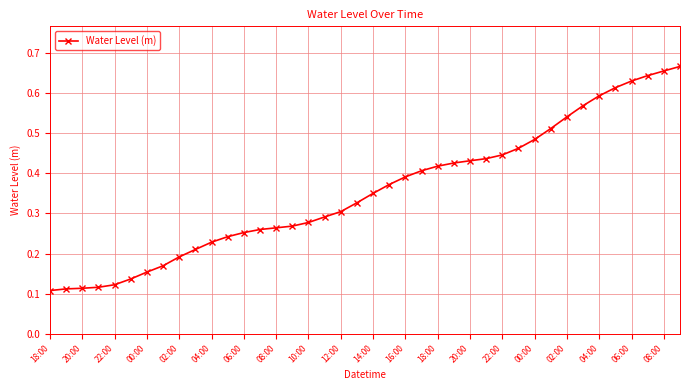

What is the sum of all values?

14.2